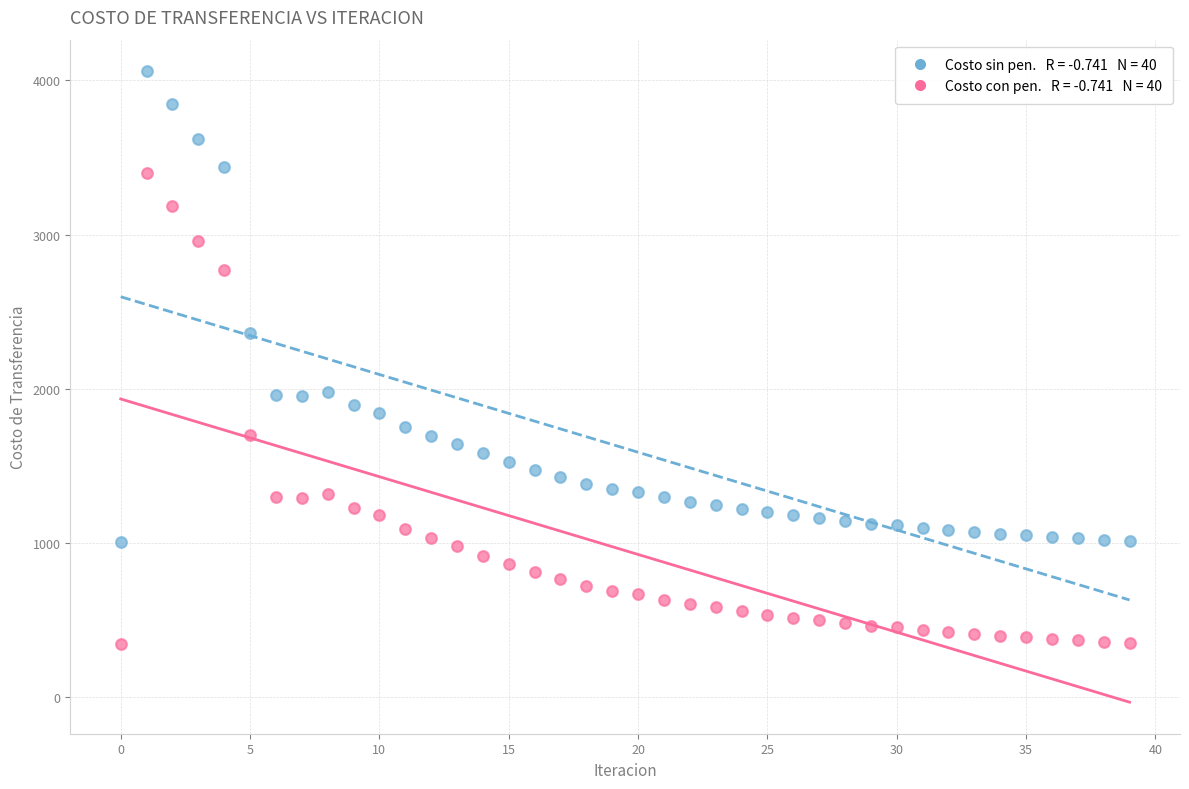

Across all series, what Y value is closest to 2199?

2361.7